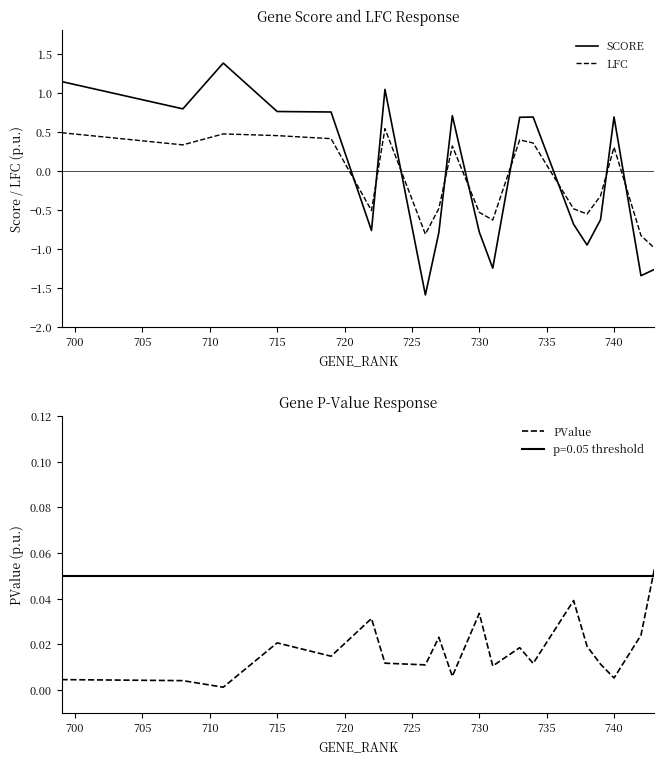

What is the difference between the second highest and minimum values in the LFC series?

1.5